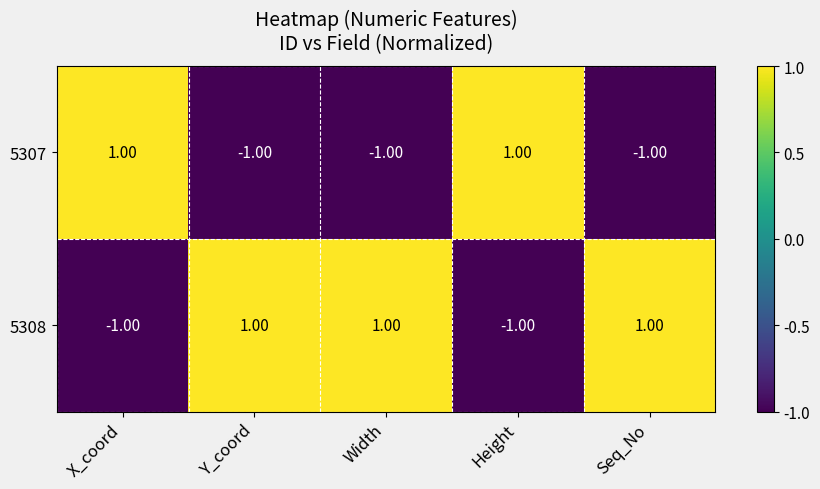

List the series in order of their overall mean, lowest first.

5307, 5308